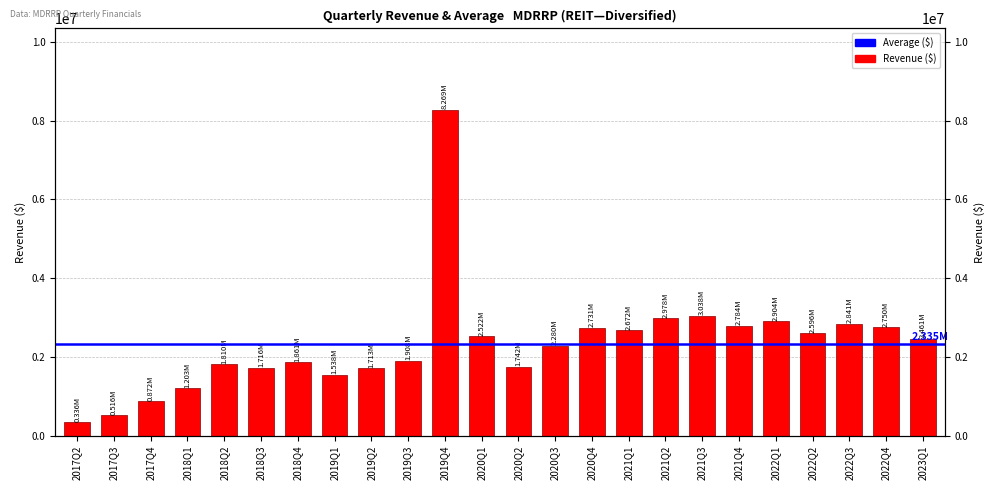

Reading right to left, extract all data points from this chart.

2460976	2750387	2841073	2595901	2903964	2784292	3038143	2978261	2671853	2731218	2280143	1742492	2522307	8268768	1907565	1713094	1538482	1860580	1716365	1810156	1202850	872185	516311	336161